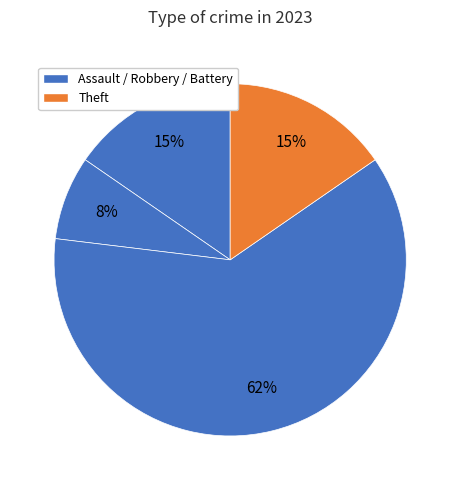

How many slices are in this pie chart?

4